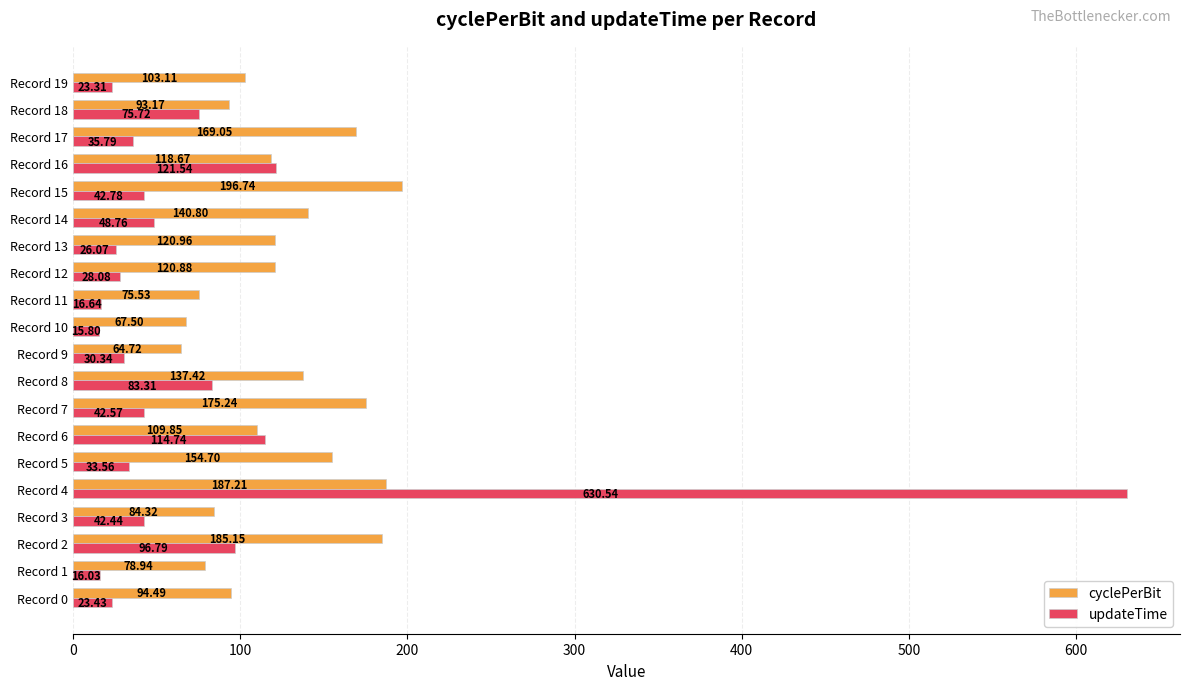

What are all the series names shown in the legend?

cyclePerBit, updateTime